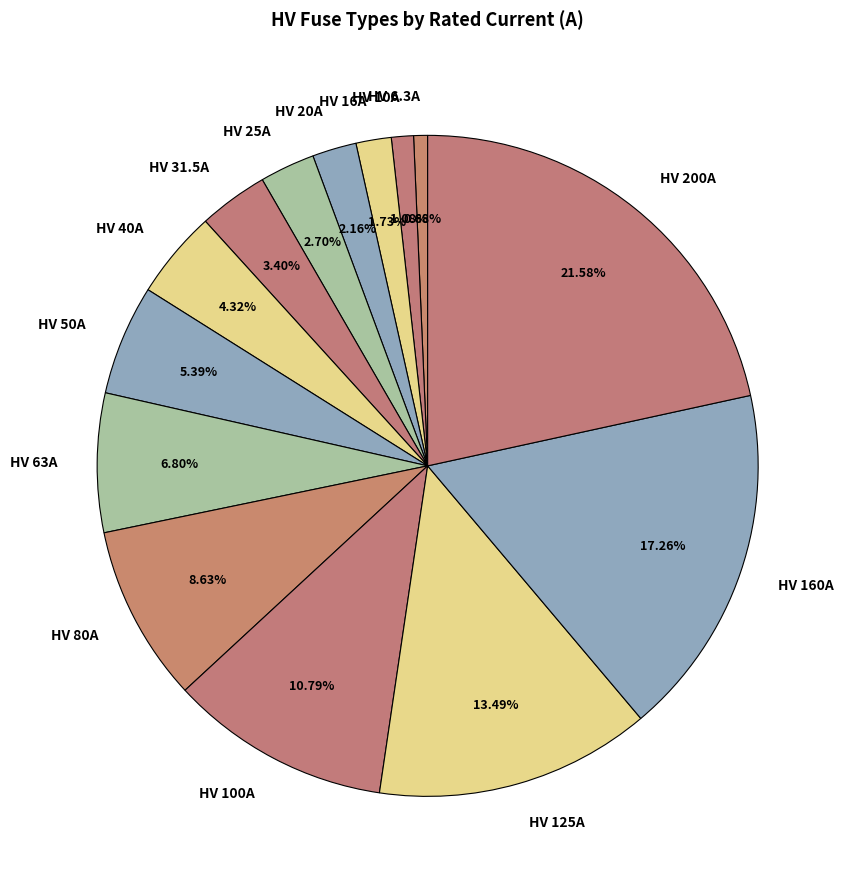

Count the number of slices in the pie.

14